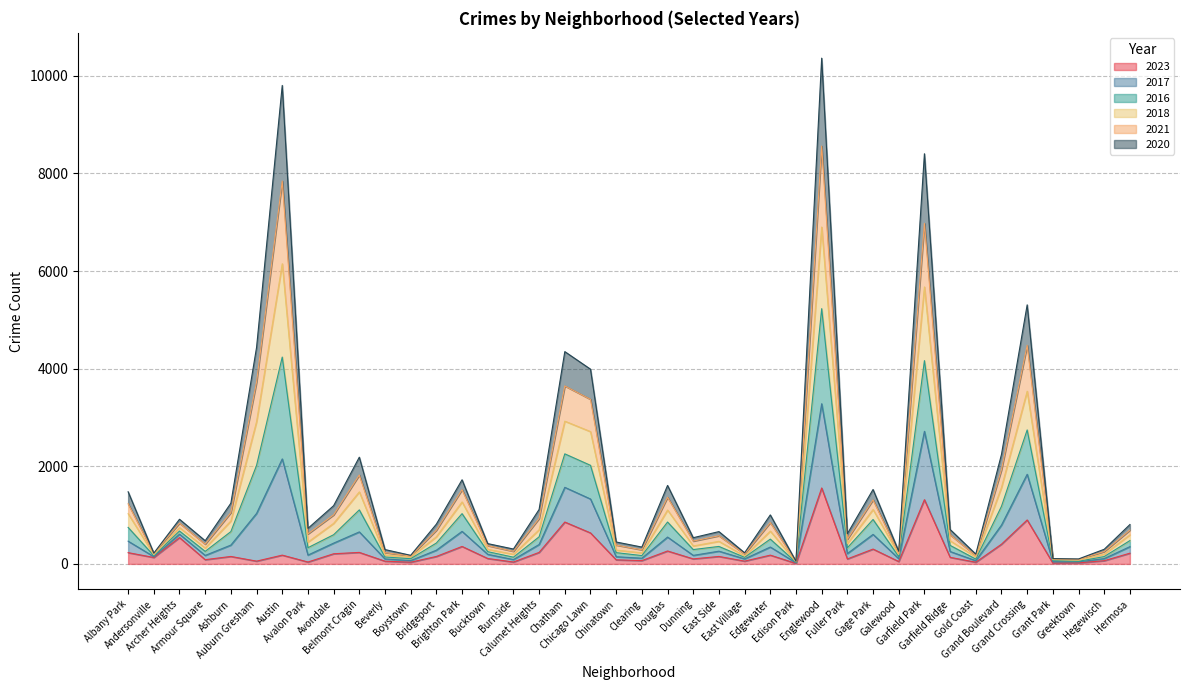

What is the label of the 30th point from the right?

Beverly